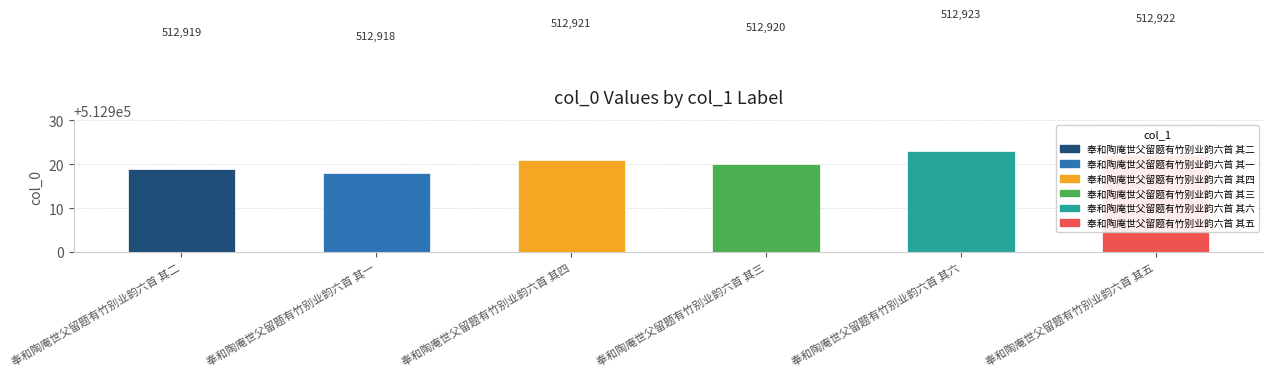

What is the ratio of the value at 奉和陶庵世父留题有竹别业韵六首 其四 to the value at 奉和陶庵世父留题有竹别业韵六首 其二?

1.0